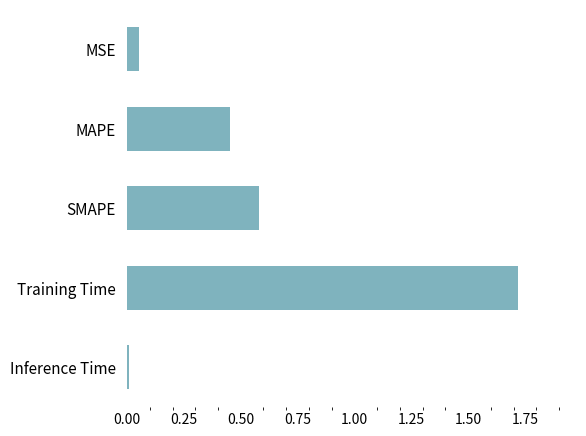

How many series are shown in this chart?

1